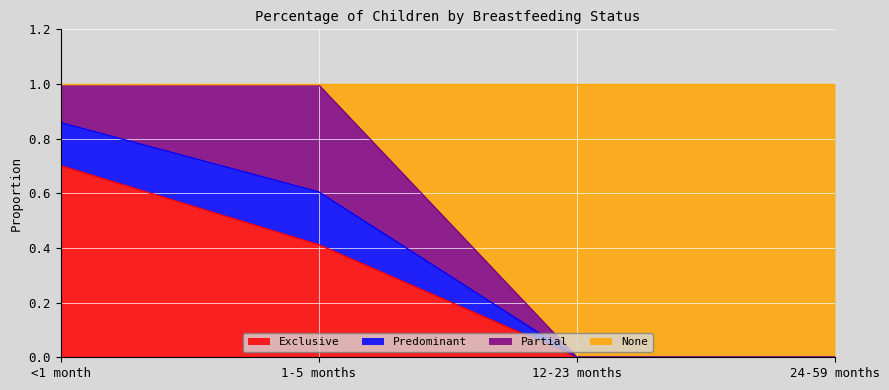

True or false: Predominant and Exclusive cross at least once.

False